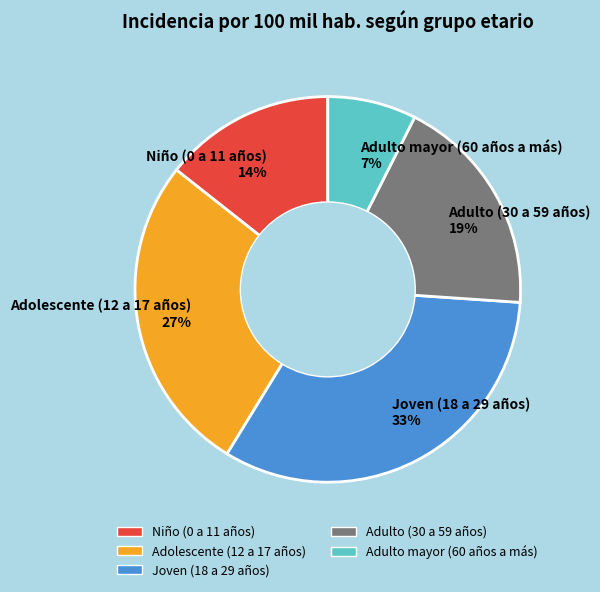

Do Niño (0 a 11 años) 14% and Joven (18 a 29 años) 33% together represent more than half of the pie?

No